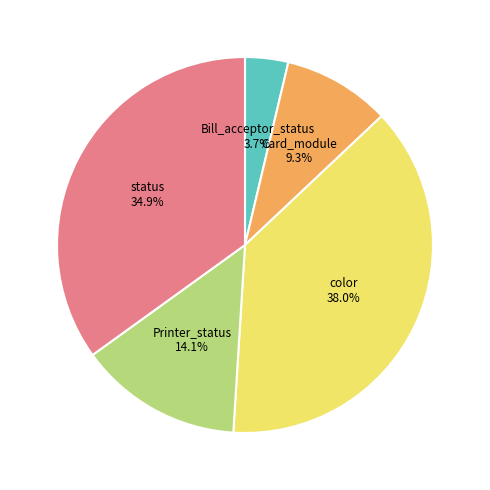

To the nearest percent, what is the average slice percentage?

20%